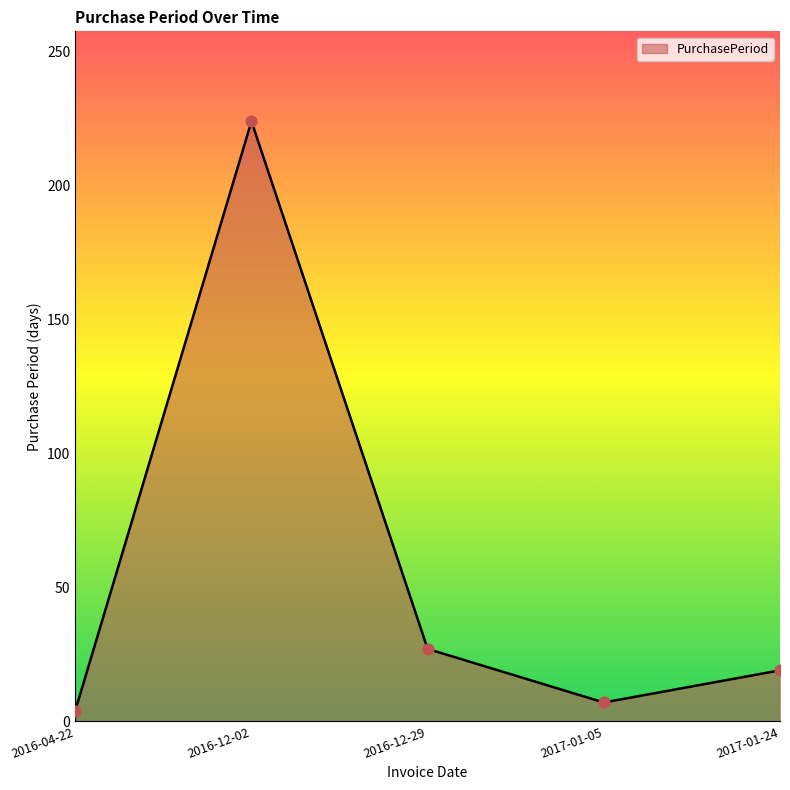

What is the change in value from 2016-04-22 to 2016-12-29?

+23